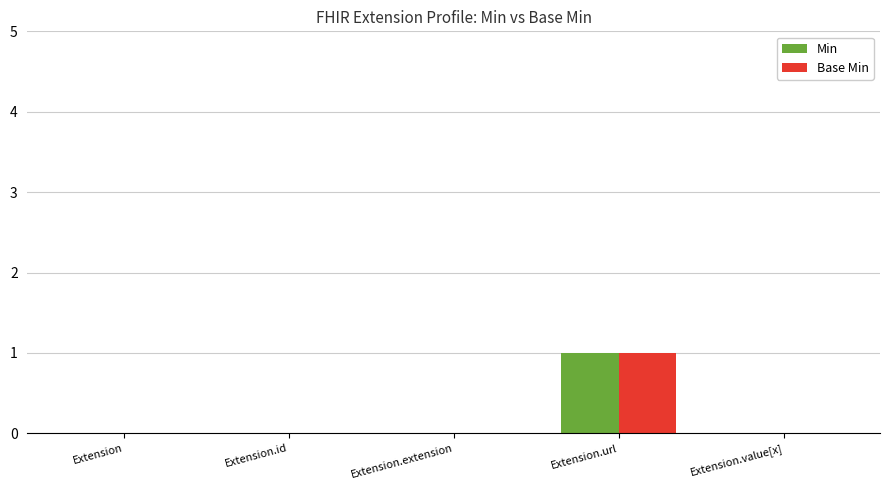

Count the Min values in the range 0 to 1.

5